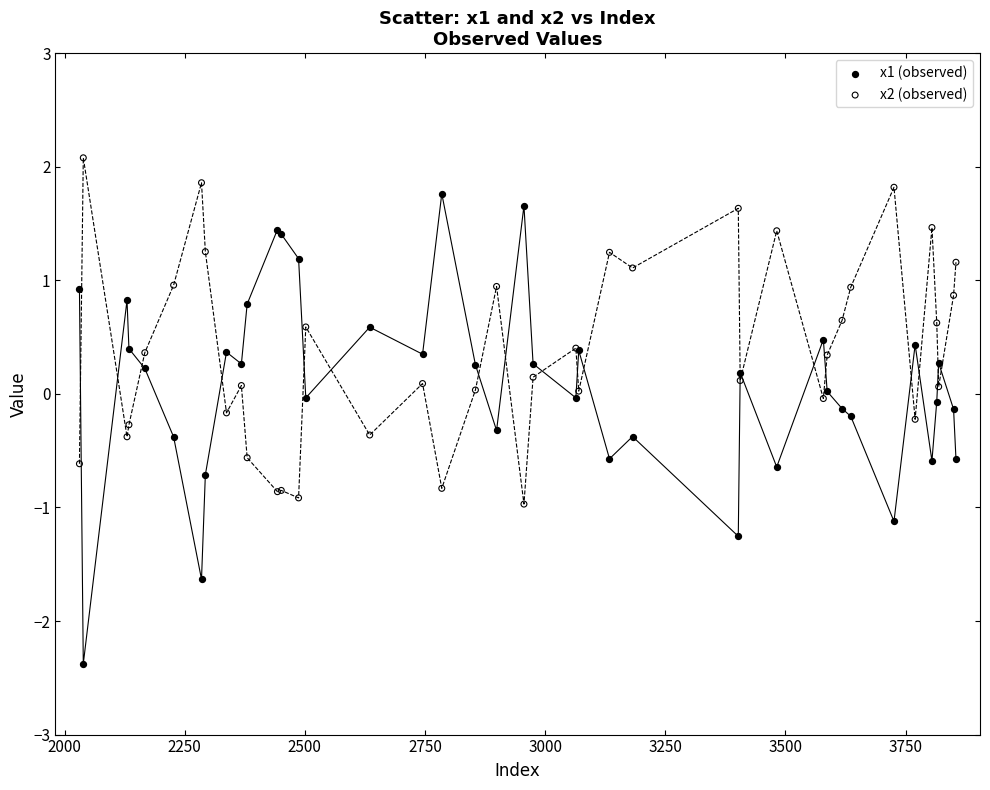

Which series reaches the minimum Y coordinate?

x1 (observed)